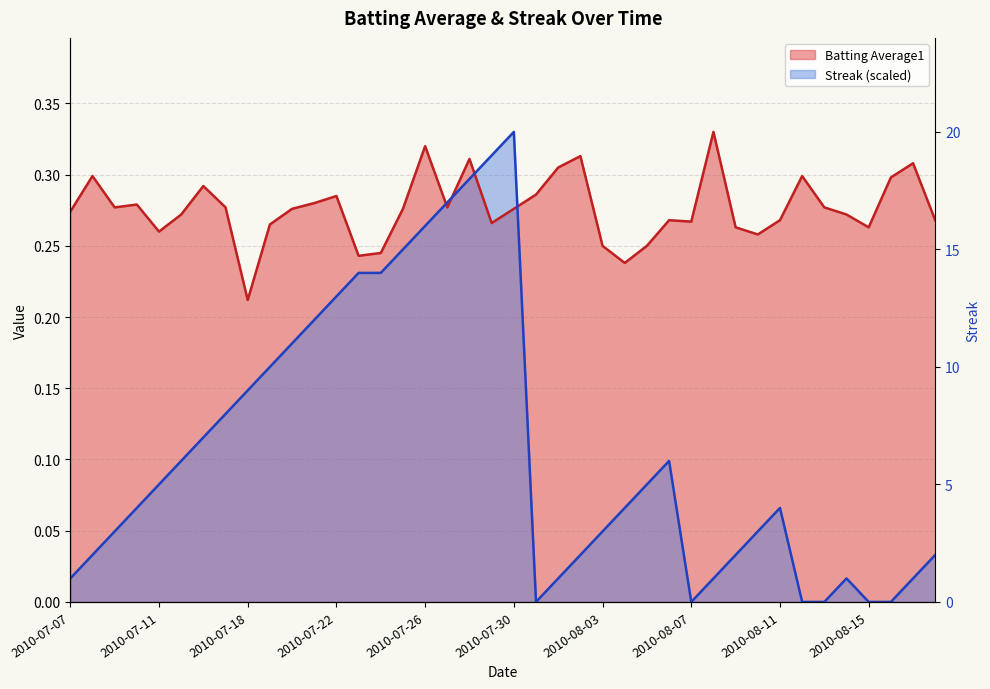

What is the total value across all series at 2010-07-23?

0.5